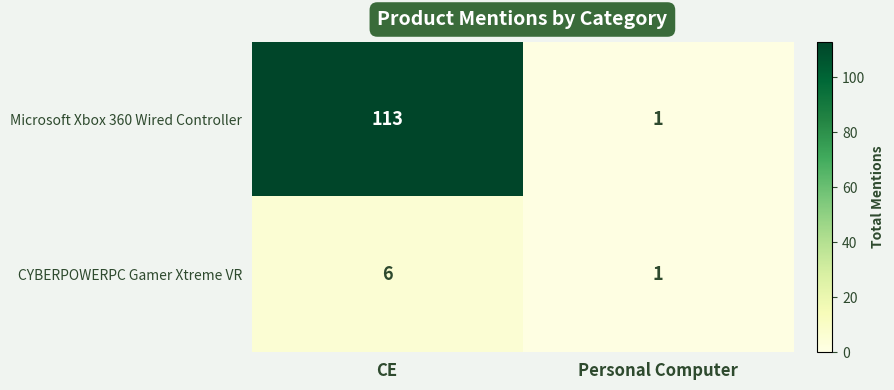

At how many categories does at least one series exceed 48?

1